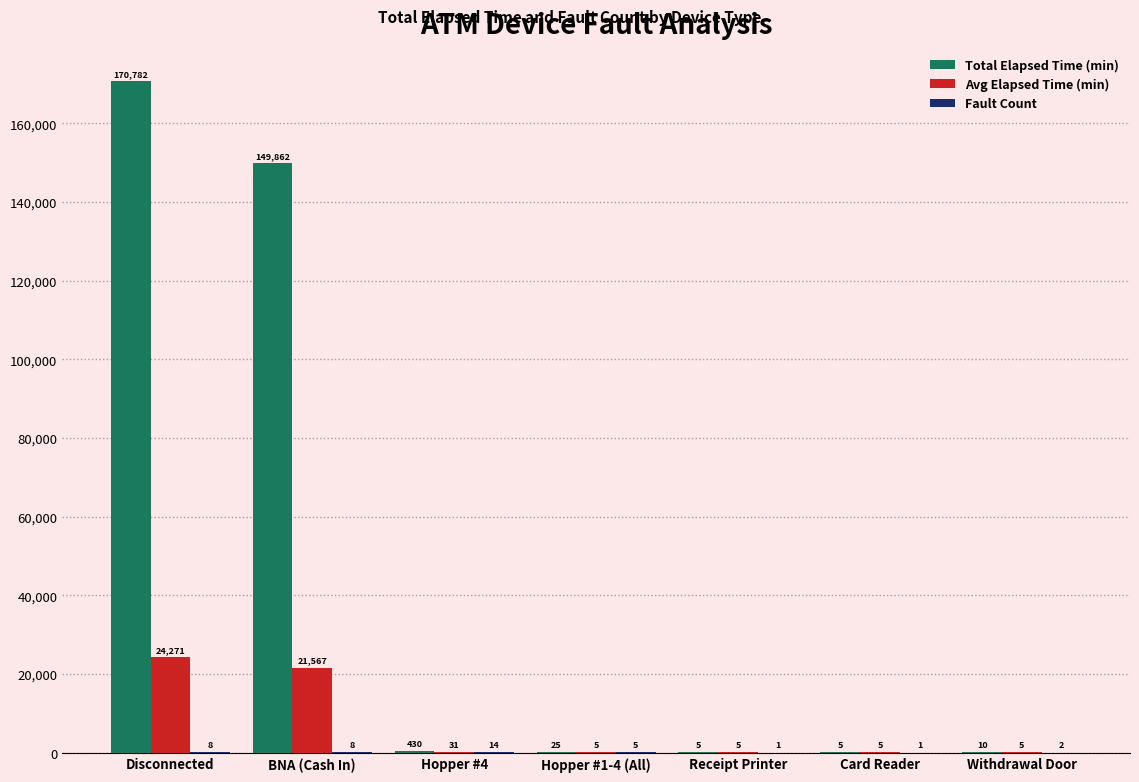

The value of Avg Elapsed Time (min) at Withdrawal Door is 5. True or false?

True